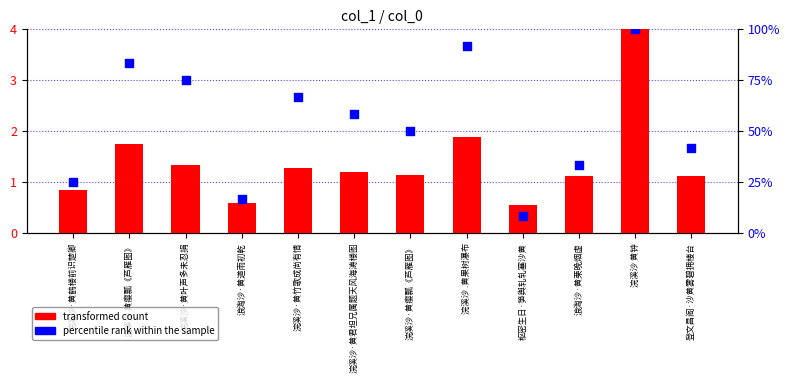

Which series contains the lowest Y value?

percentile rank within the sample